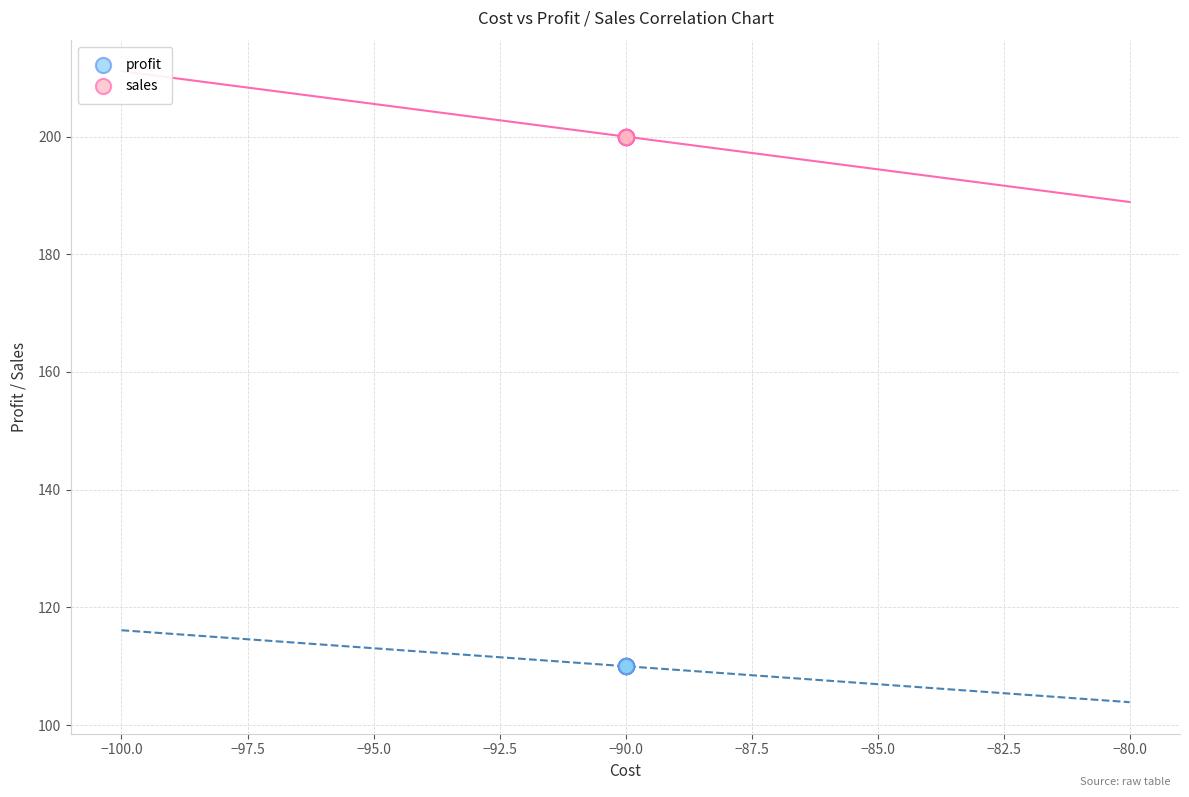

Which series contains the lowest Y value?

profit